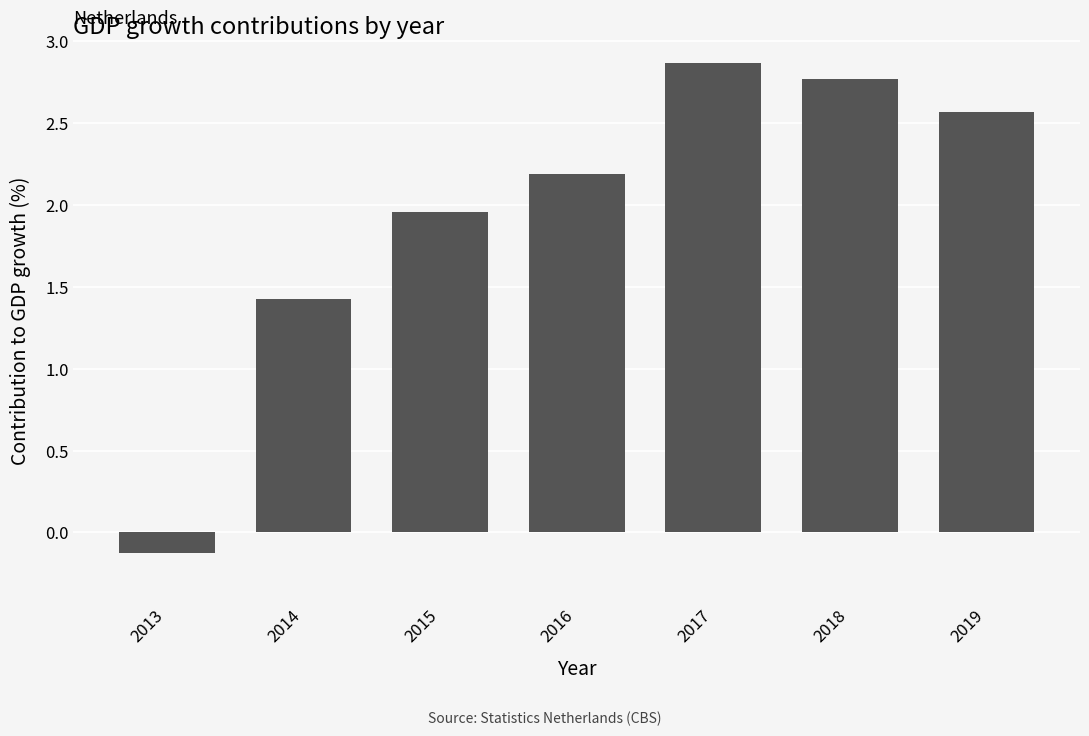

List the labels in order of value, largest first.

2017, 2018, 2019, 2016, 2015, 2014, 2013